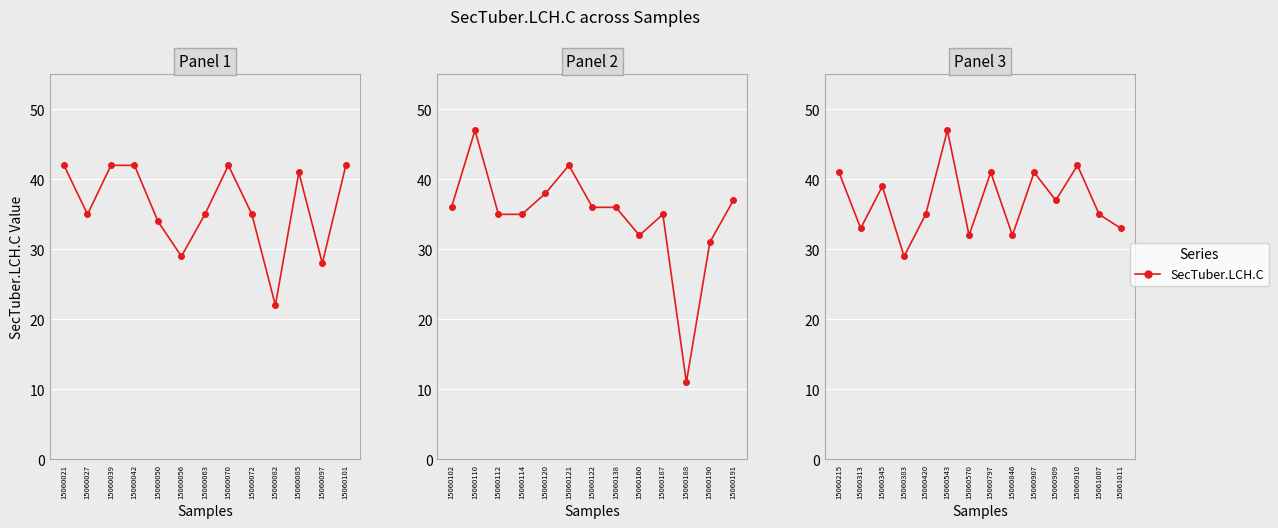

How many lines are shown in the chart?

1